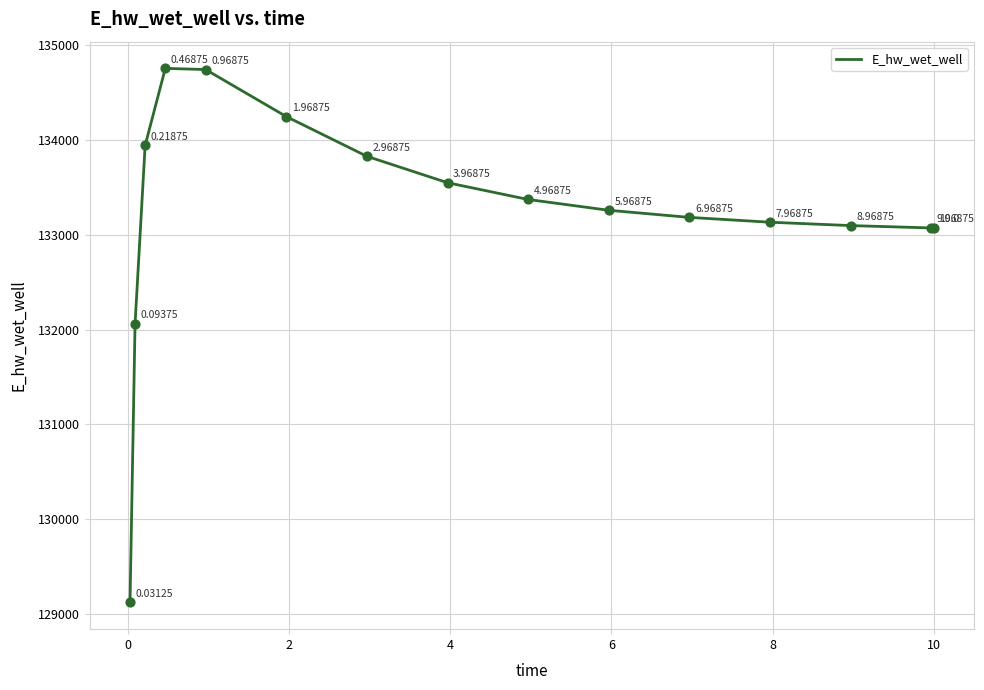

What is the difference between the maximum and minimum values?

5639.1